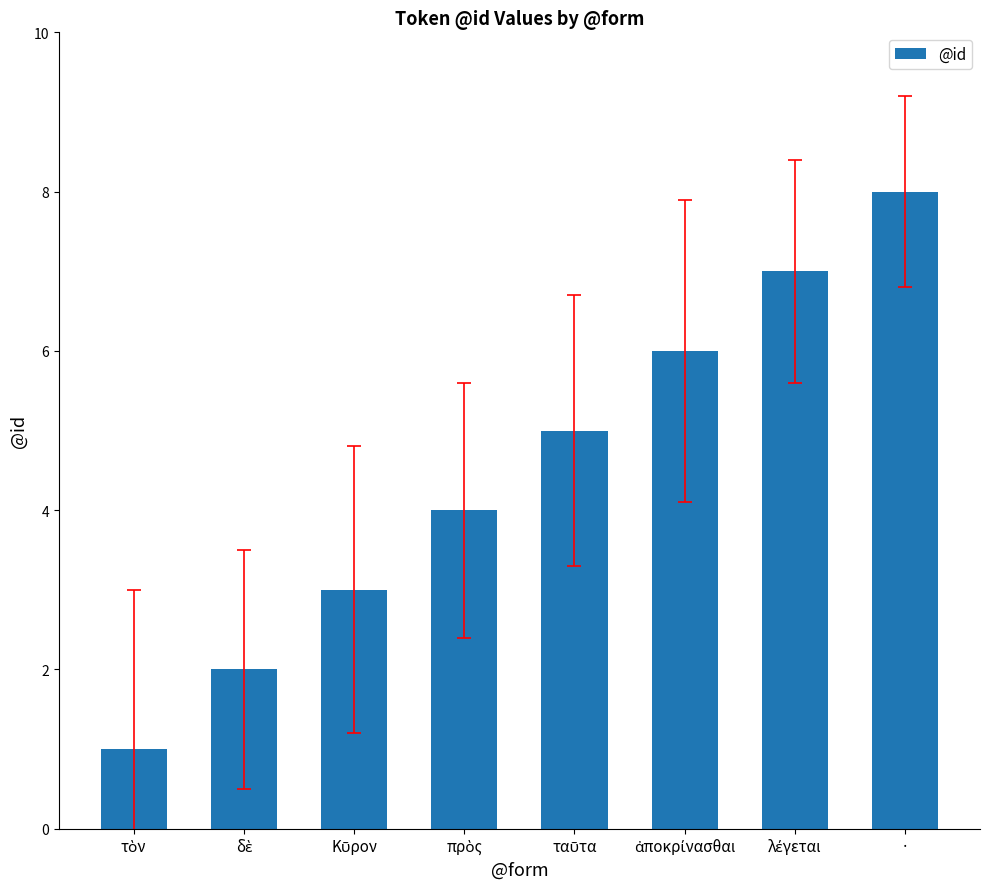

How many categories are shown in the chart?

8